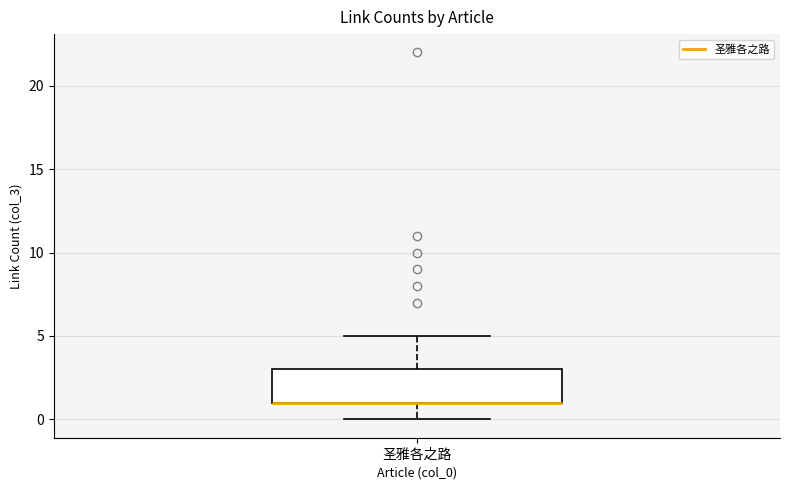

Transcribe this box plot: give where the median line is, the range the box spans, and where the two whiskers end, as read against the y-axis. The values are not printed on the chart, so give them approximately, as read against the axis.

median 1 (drawn on the box's lower edge), box 1 to 3, whiskers 0 to 5